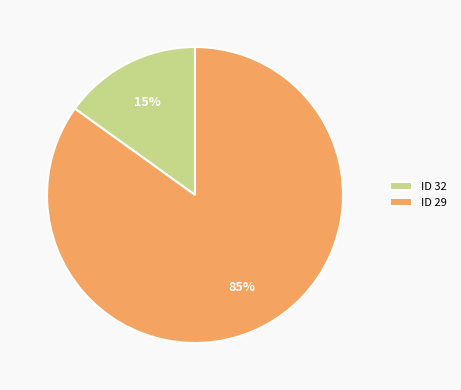

Is the sum of ID 32 and ID 29 greater than half?

Yes